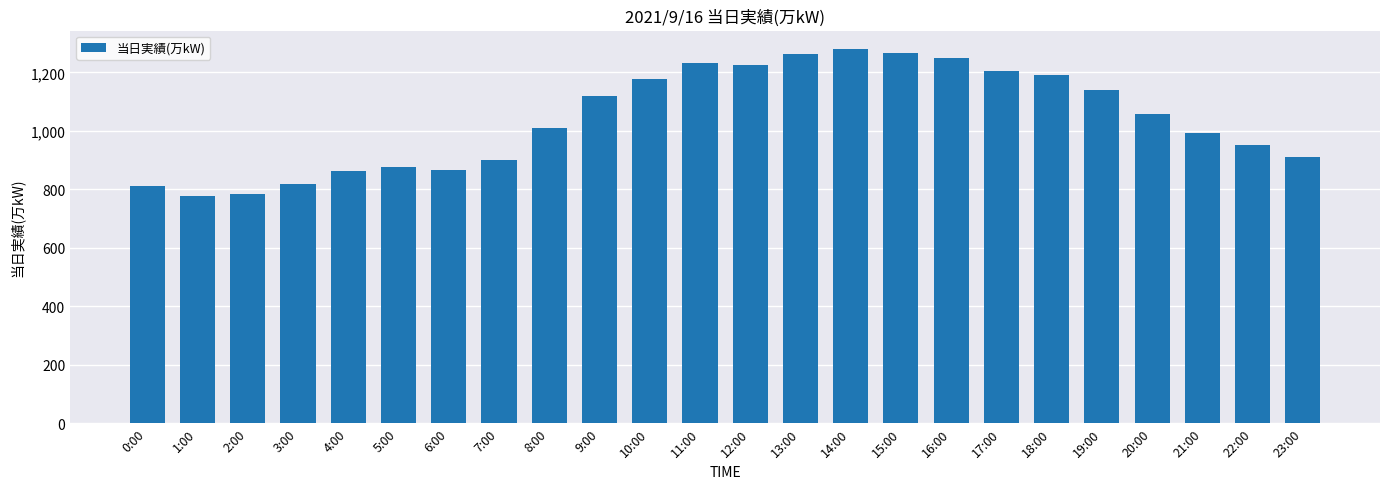

How many distinct data groups are displayed?

1